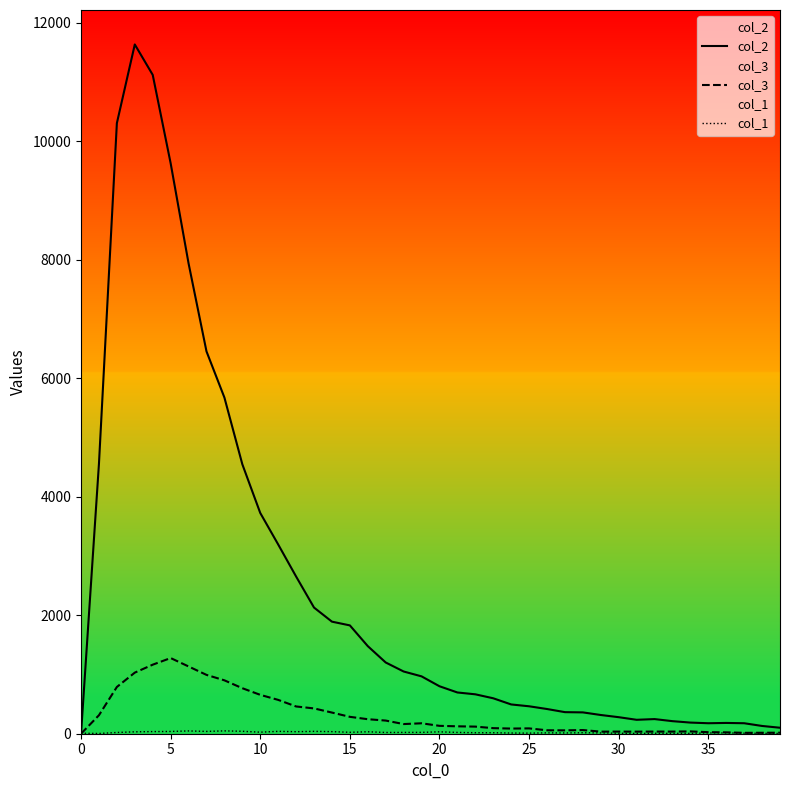

How many values in the col_2 series are below 801?

20